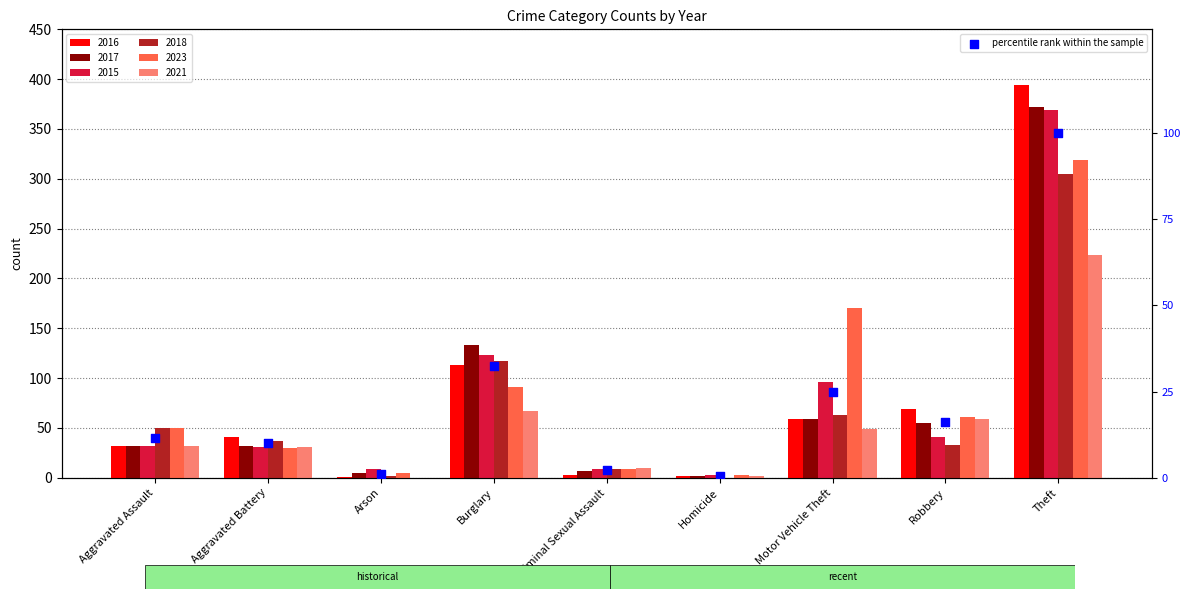

Which has a higher value, Theft or Burglary?

Theft